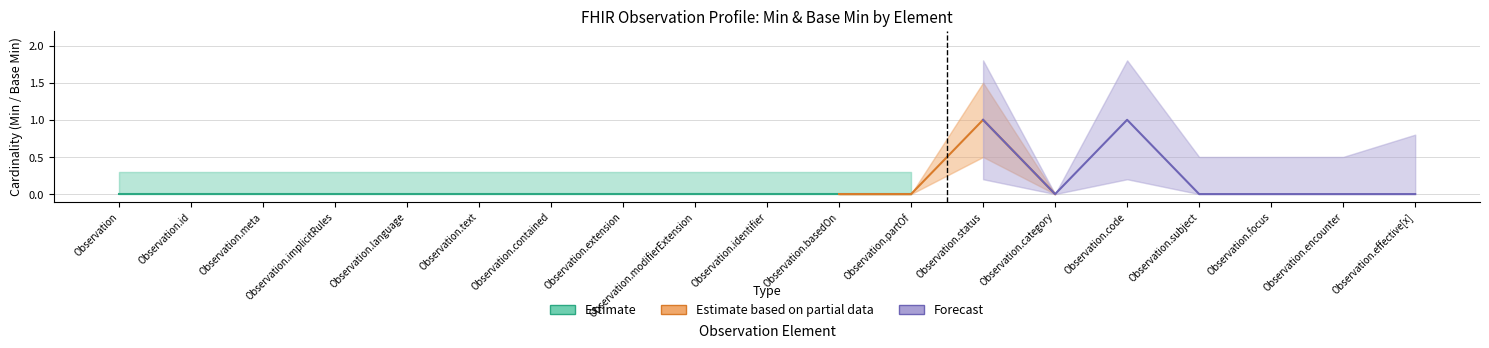

True or false: Min has a value of 1 at Observation.identifier.

False